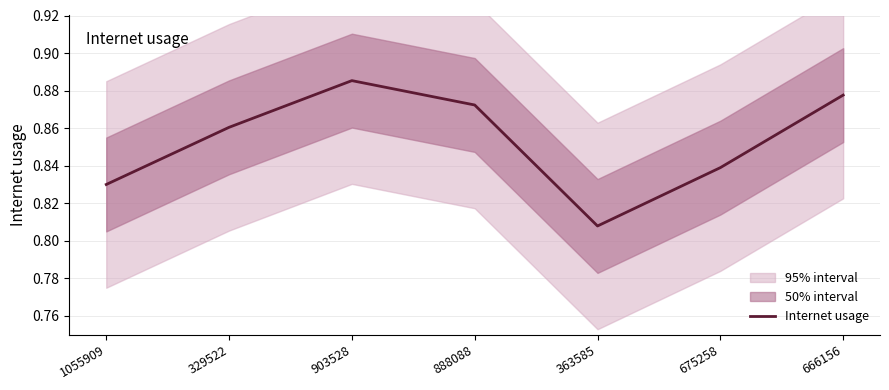

Where is the first local maximum?

903528